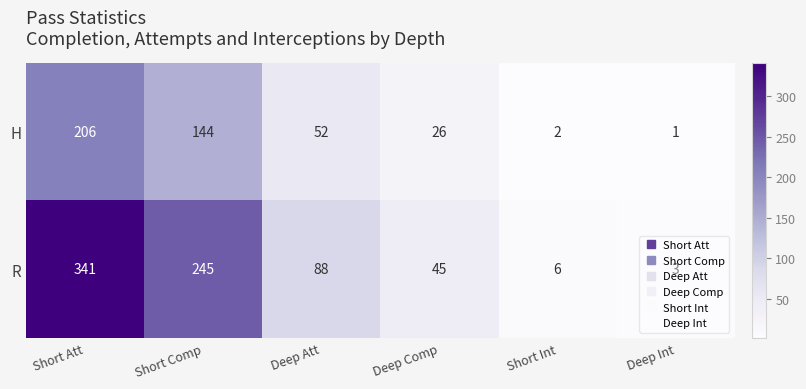

List the series in order of their overall mean, lowest first.

H, R